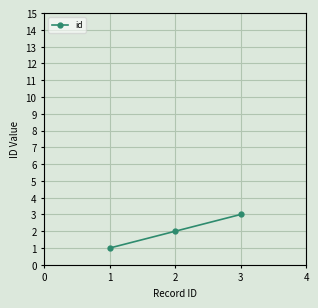

What is the average value?

2